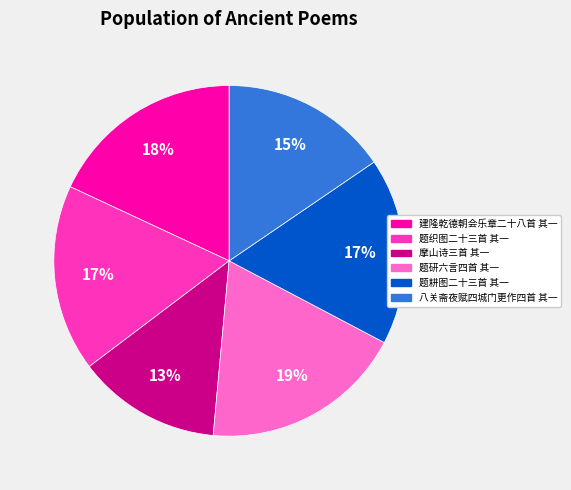

How many segments does this pie chart have?

6